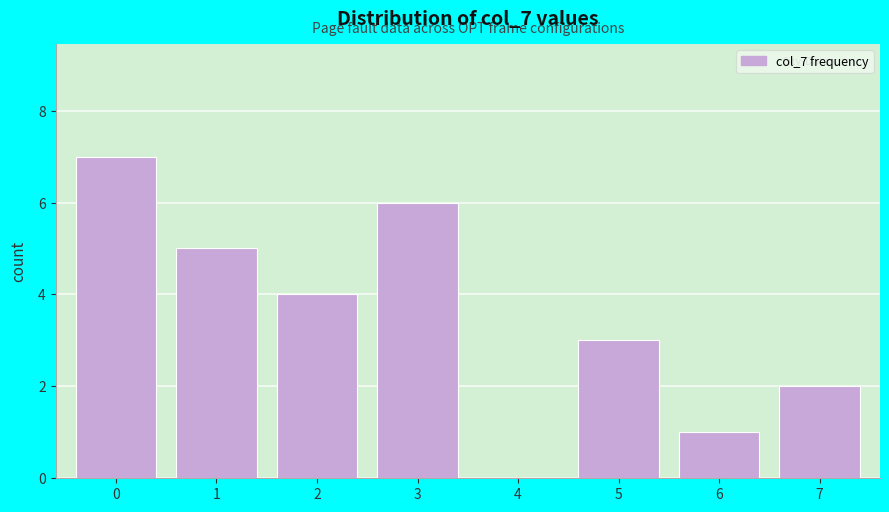

Reading right to left, extract all data points from this chart.

7=2	6=1	5=3	4=0	3=6	2=4	1=5	0=7